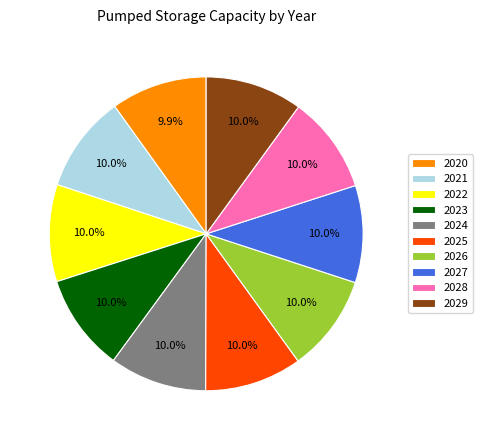

To the nearest percent, what is the average slice percentage?

10%